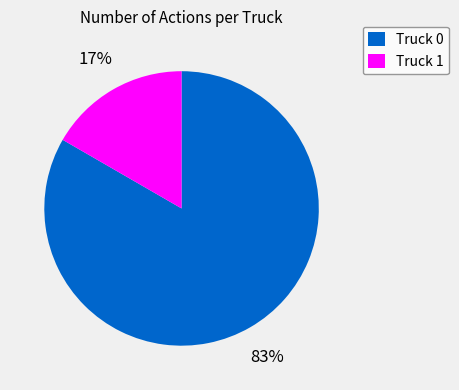

What percentage is the Truck 1 slice, to the nearest percent?

17%